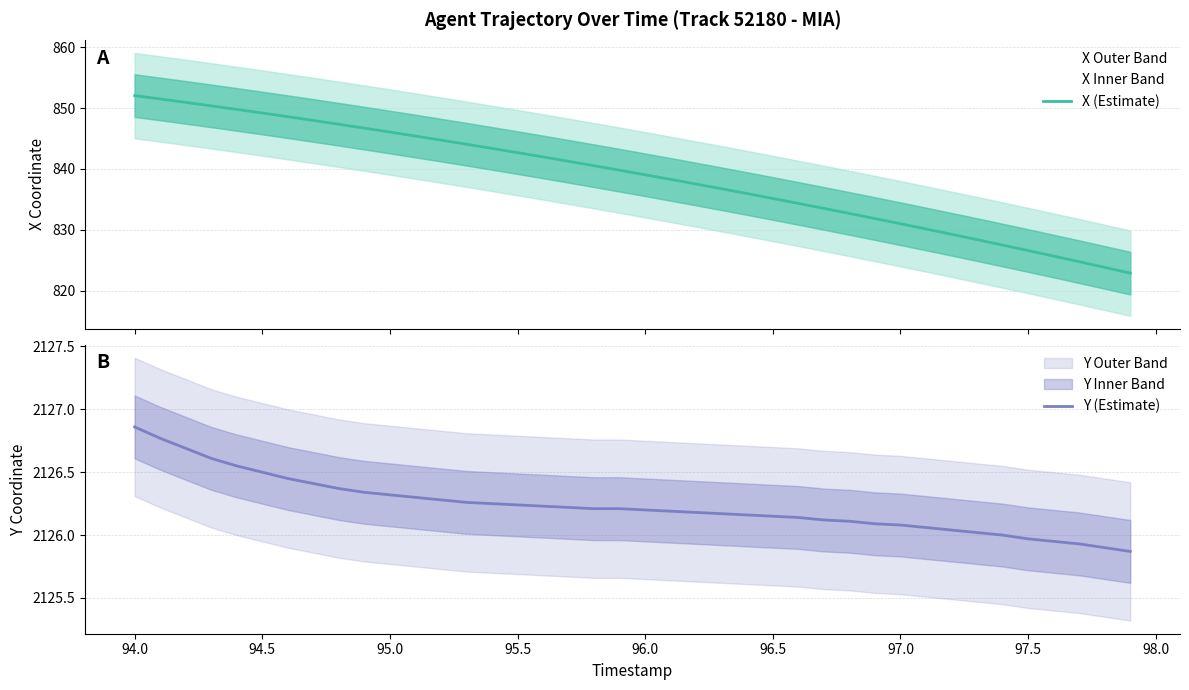

What is the minimum value for X (Estimate)?

822.9